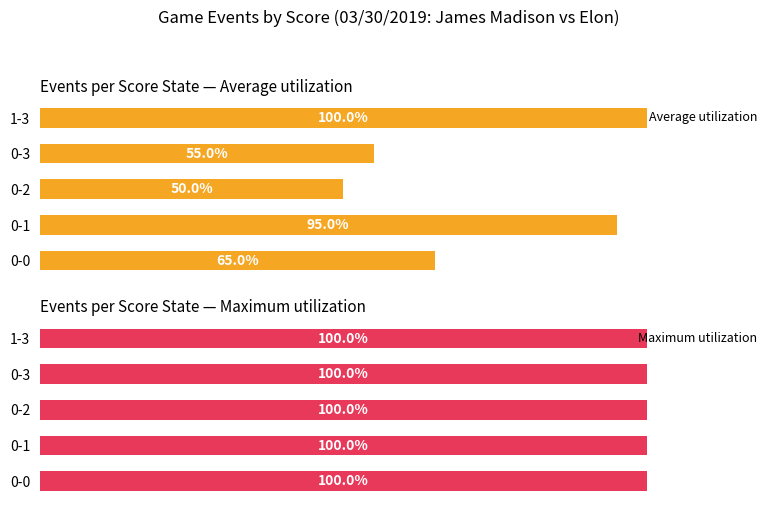

What is the maximum value shown in the chart?

100.0